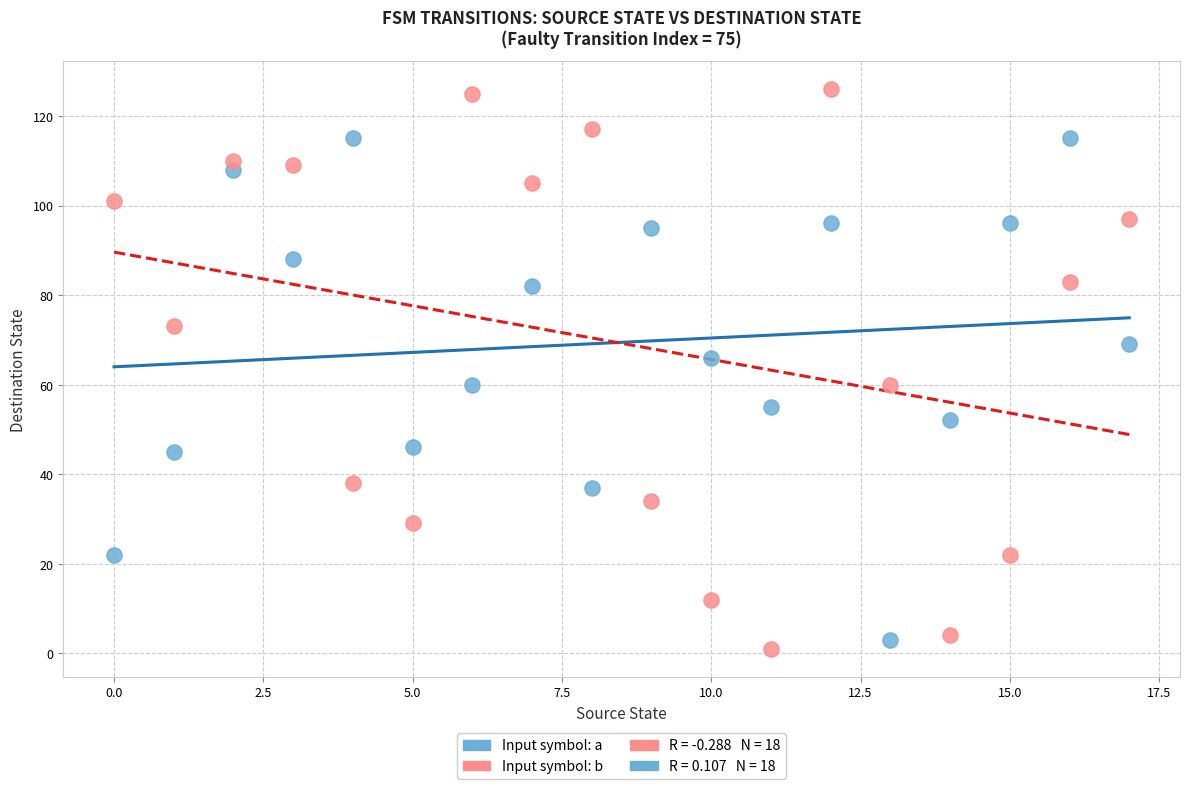

Which series has the widest spread of Y values?

Input symbol: b